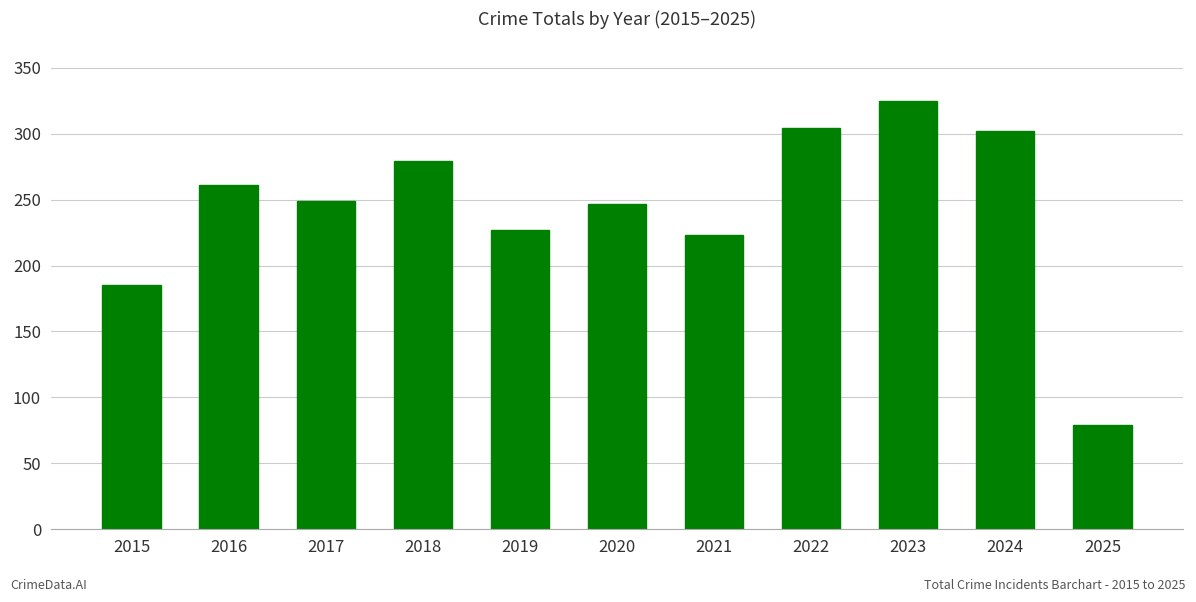

What is the sum of all values?

2681